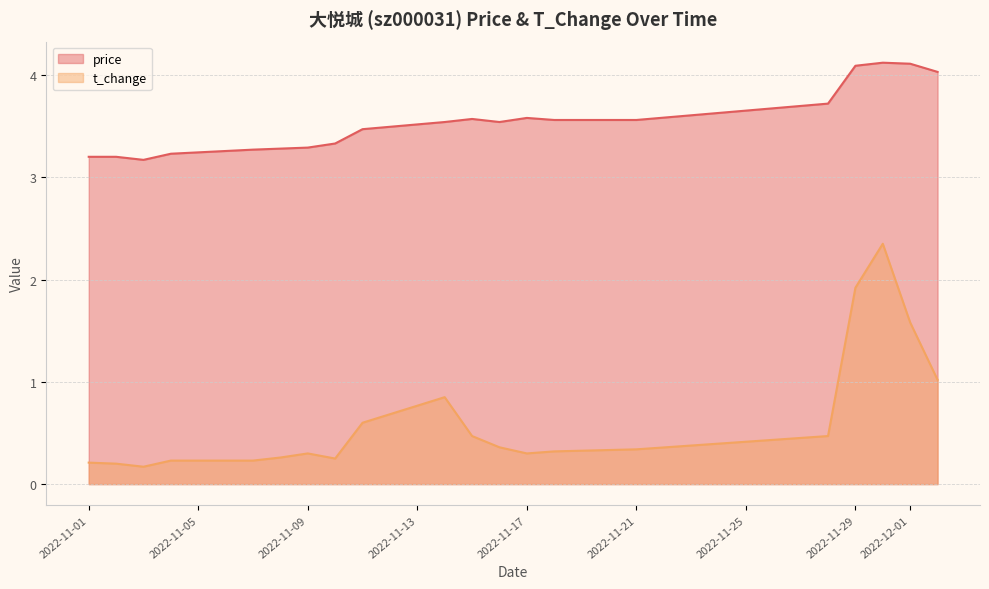

What is the total value across all series at 2022-11-18?

3.9